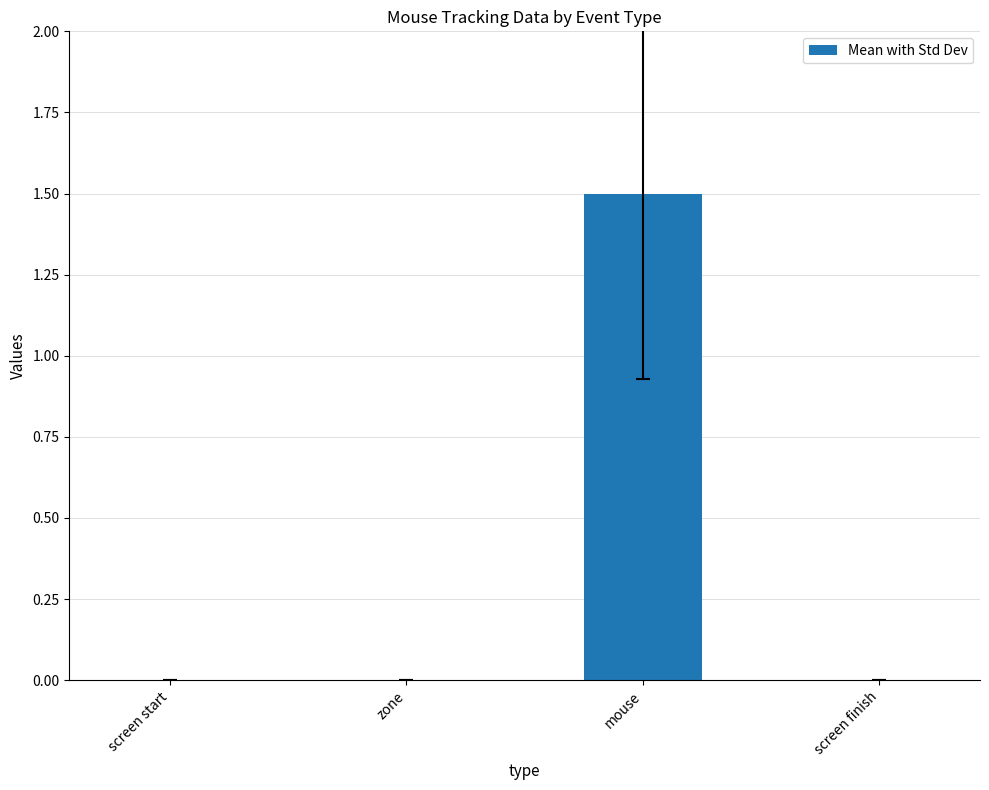

What is the sum of all values?

1.5